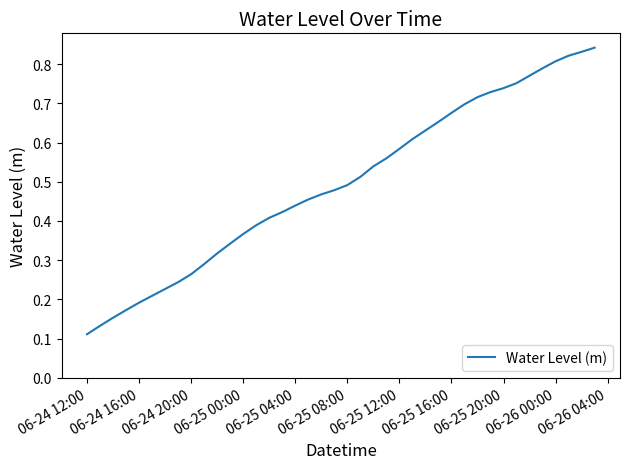

At which label is the value closest to 0?

06-24 12:00